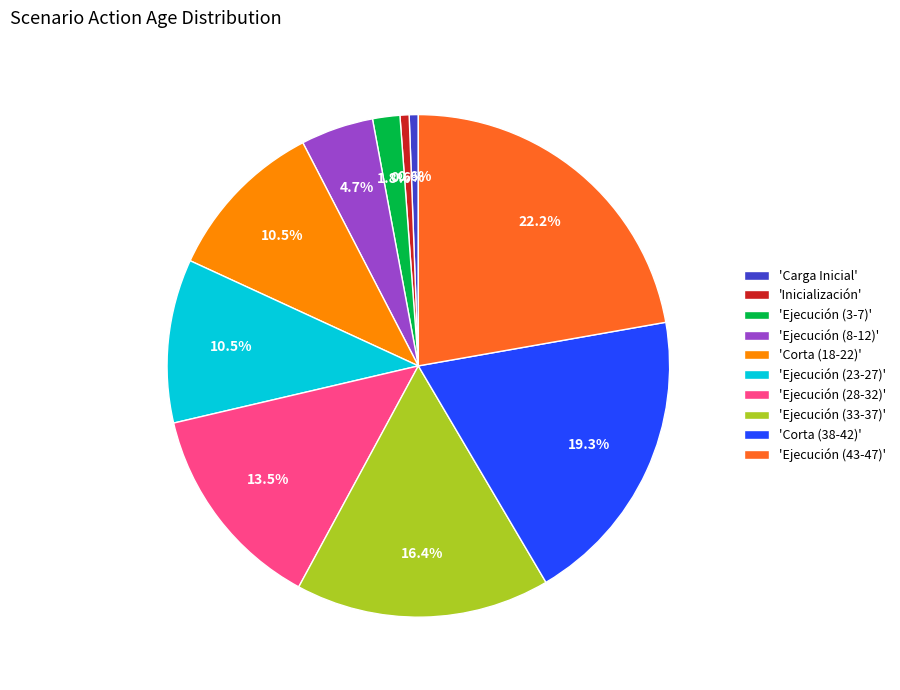

What portion of the pie excludes 'Ejecución (43-47)'?

77.8%